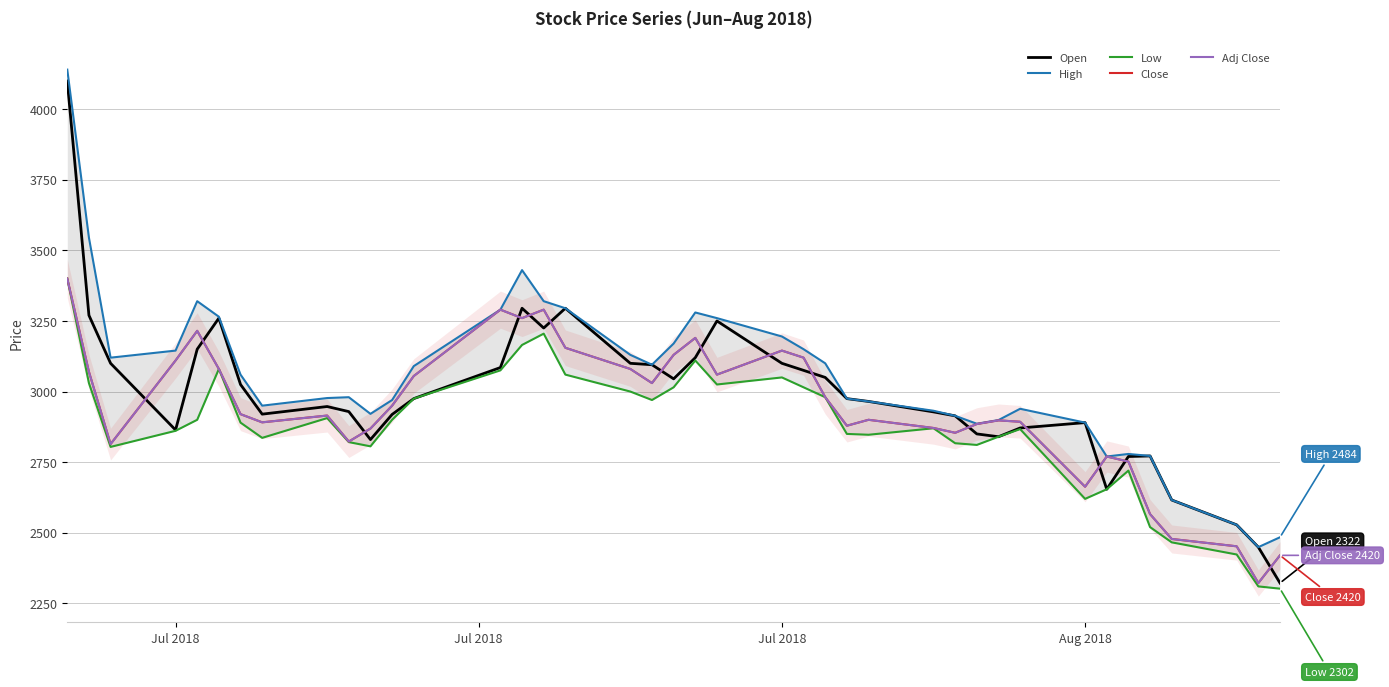

Which series has the largest range (max minus min)?

Open